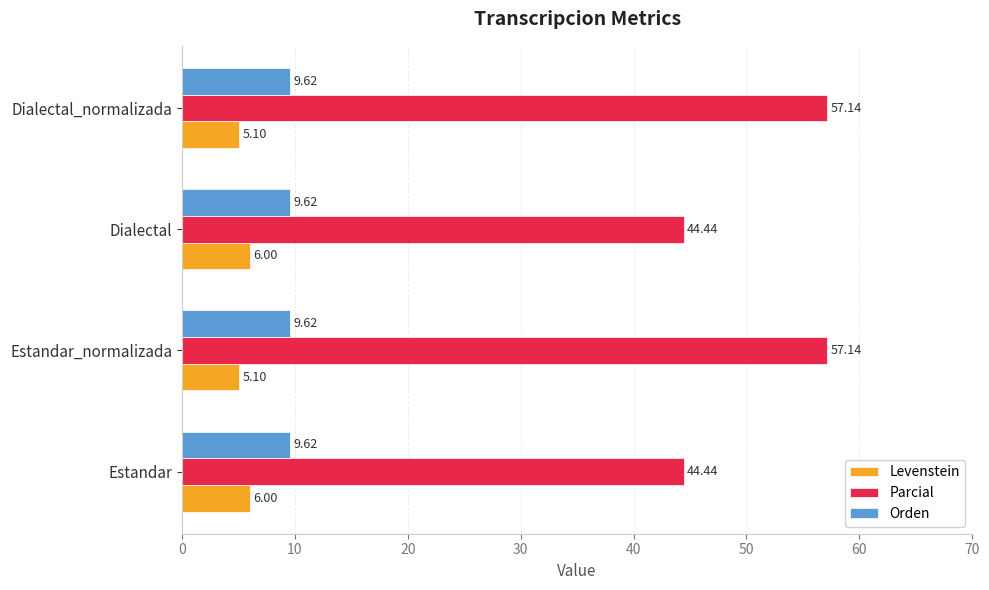

What is the maximum value for Levenstein?

6.0